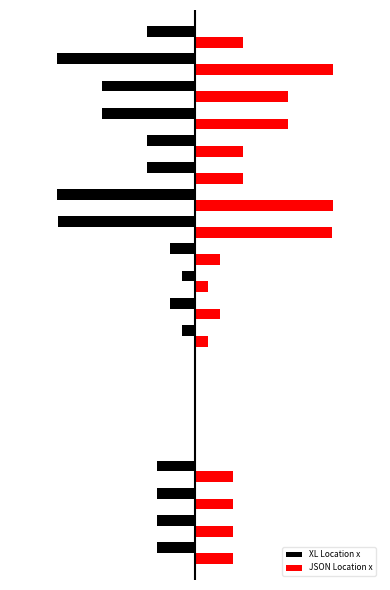

What are all the series names shown in the legend?

XL Location x, JSON Location x